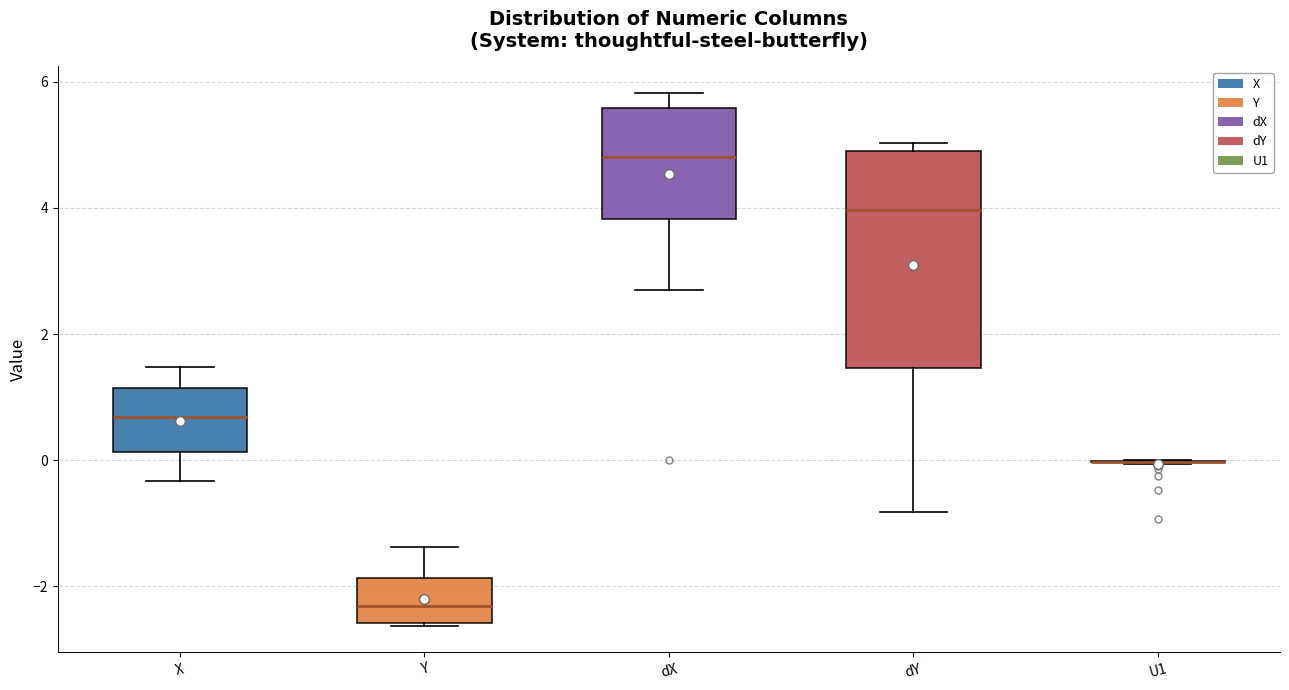

Where does the upper whisker of the box for Y end on the y-axis? The values are not printed on the chart, so give them approximately, as read against the axis.

-1.4